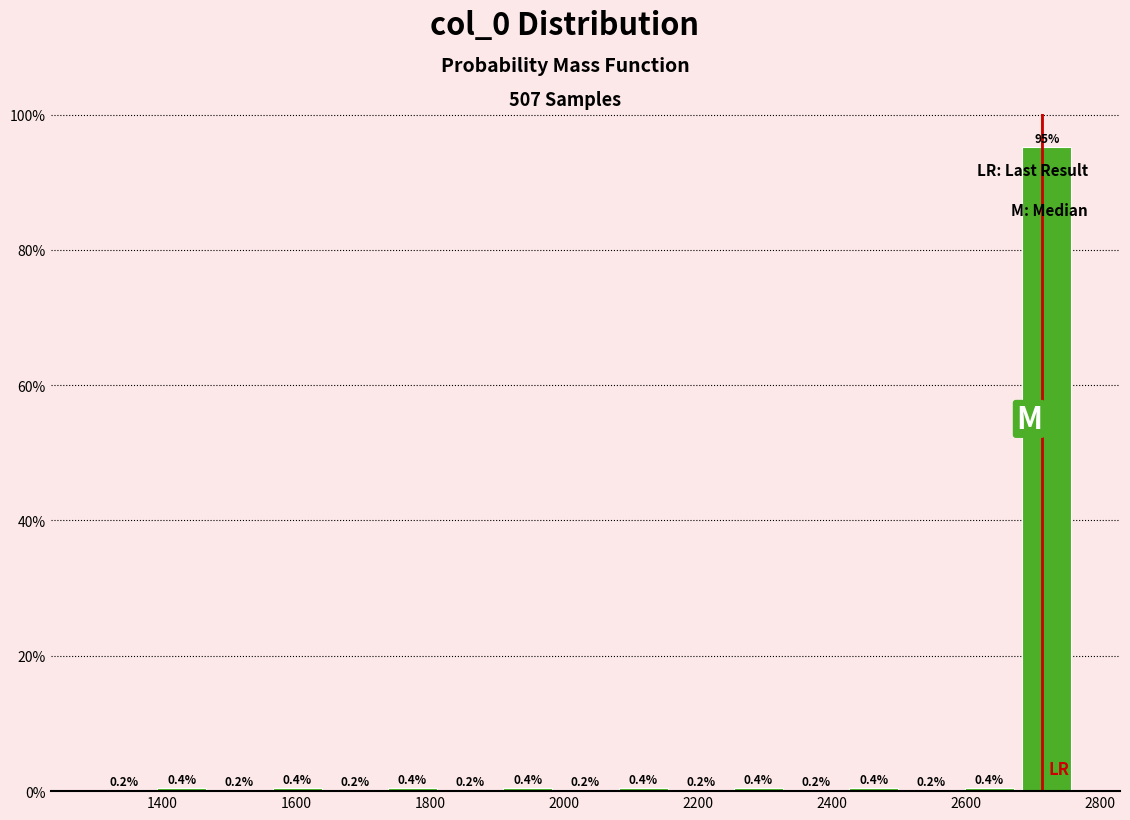

Which range on the x-axis has the tallest bar?

2680 to 2760